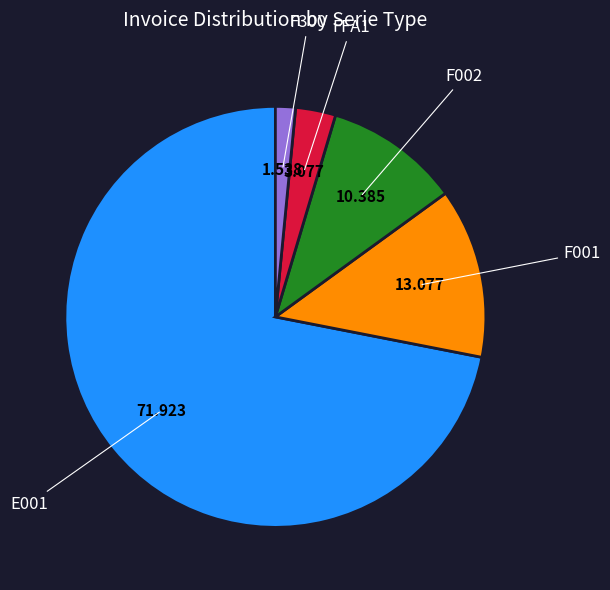

Does F001 represent more than half of the total?

No